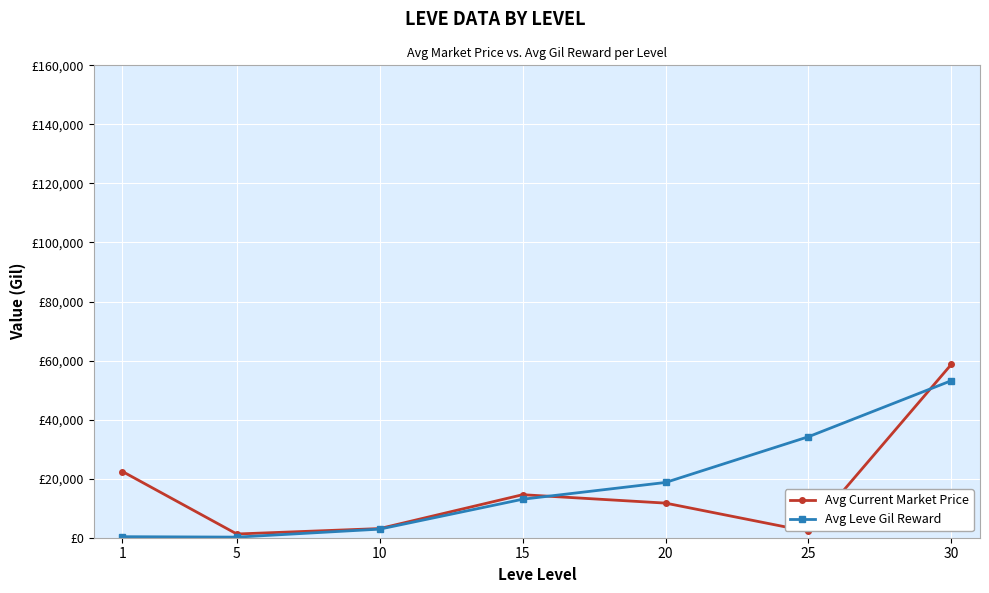

What are all the series names shown in the legend?

Avg Current Market Price, Avg Leve Gil Reward